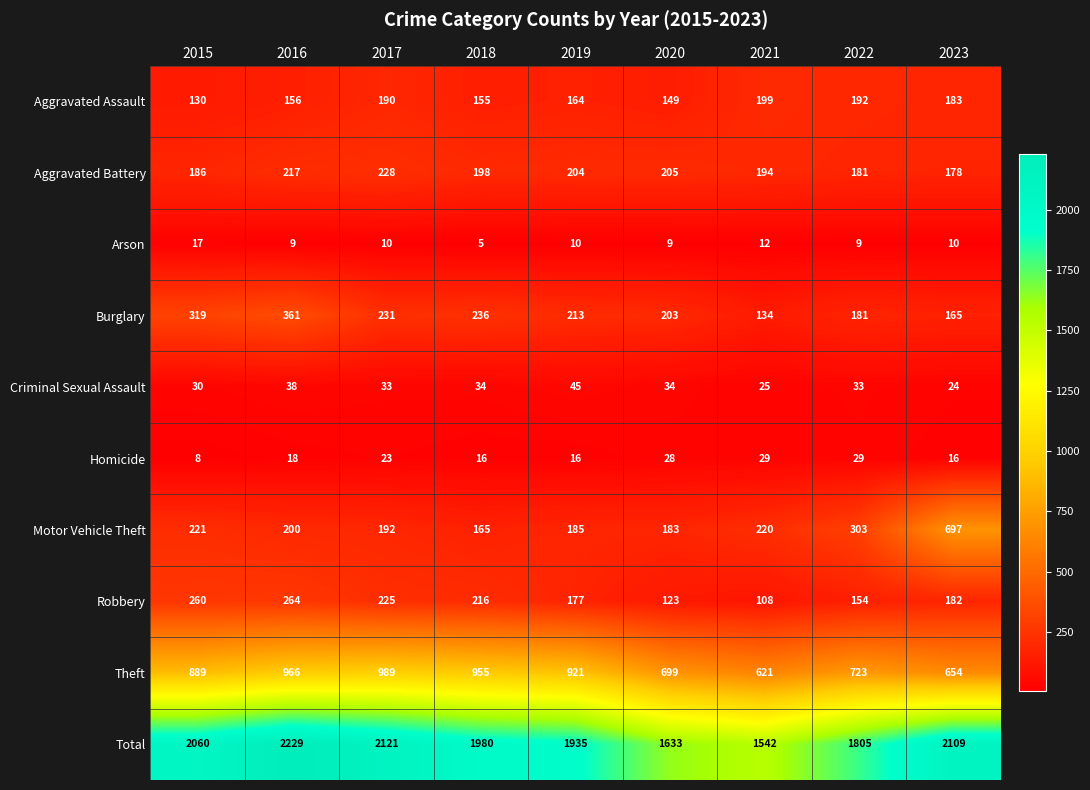

At 2021, list the series in order from smallest to largest.

Arson, Criminal Sexual Assault, Homicide, Robbery, Burglary, Aggravated Battery, Aggravated Assault, Motor Vehicle Theft, Theft, Total